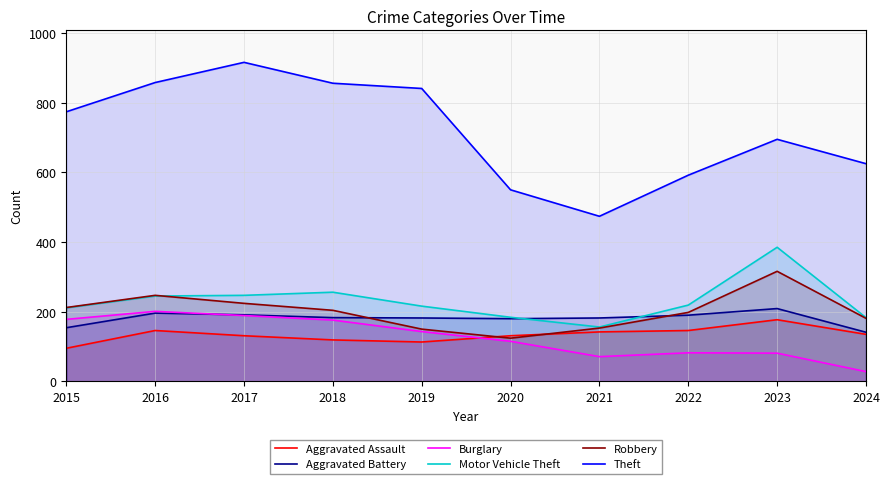

At which category is the sum across all series the highest?

2017